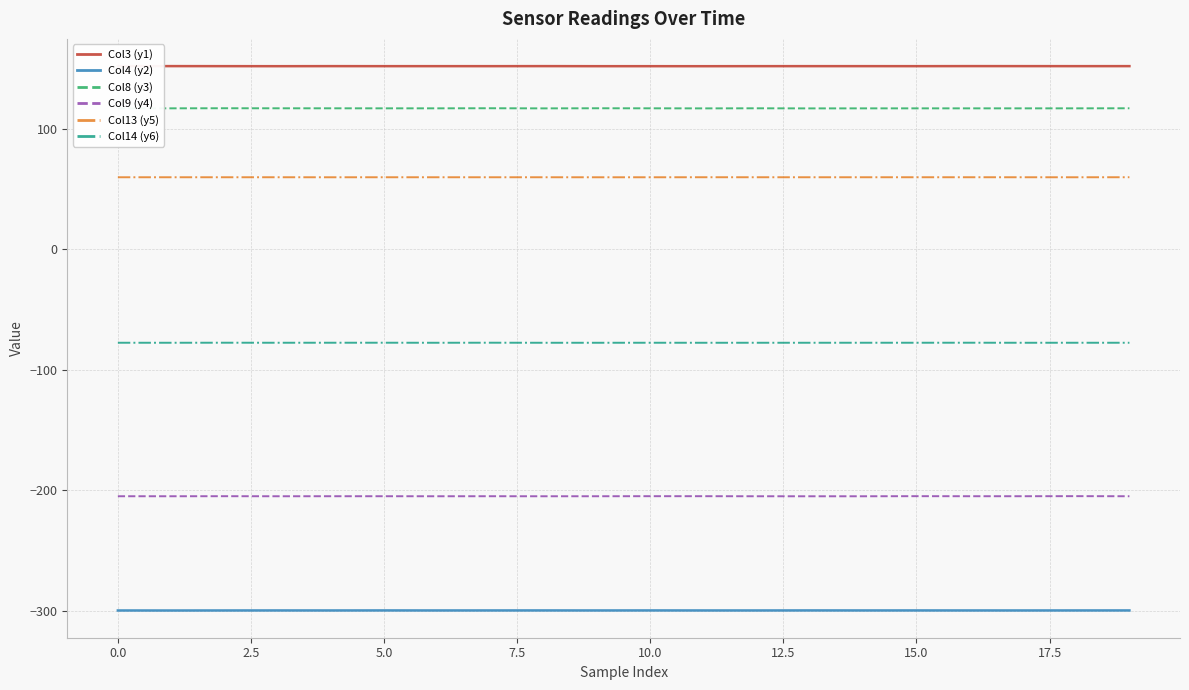

What is the lowest value of the Col14 (y6) series?

-77.8